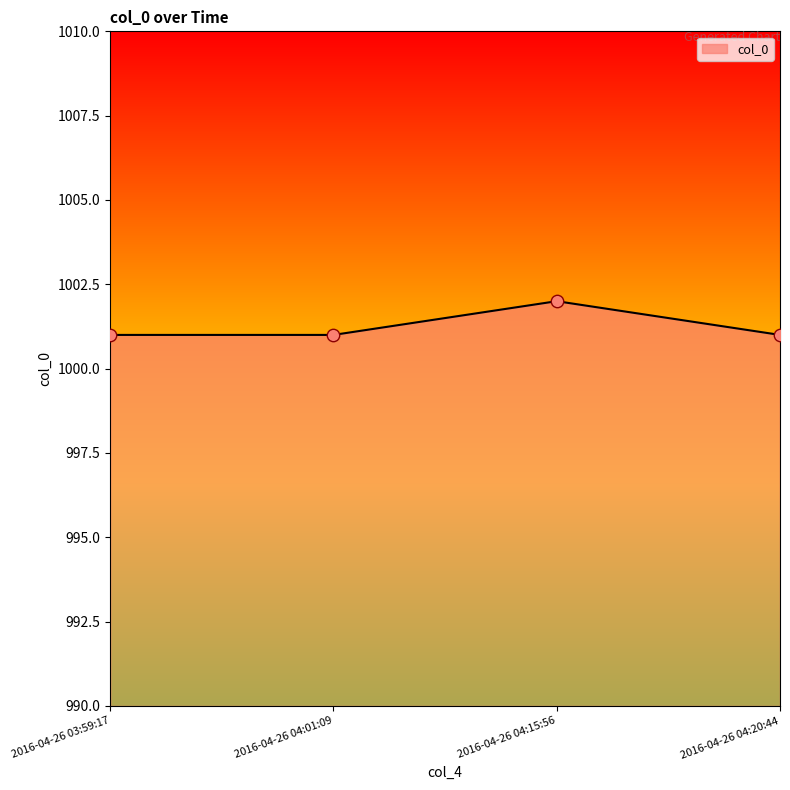

What is the change in value from 2016-04-26 04:15:56 to 2016-04-26 04:20:44?

-1